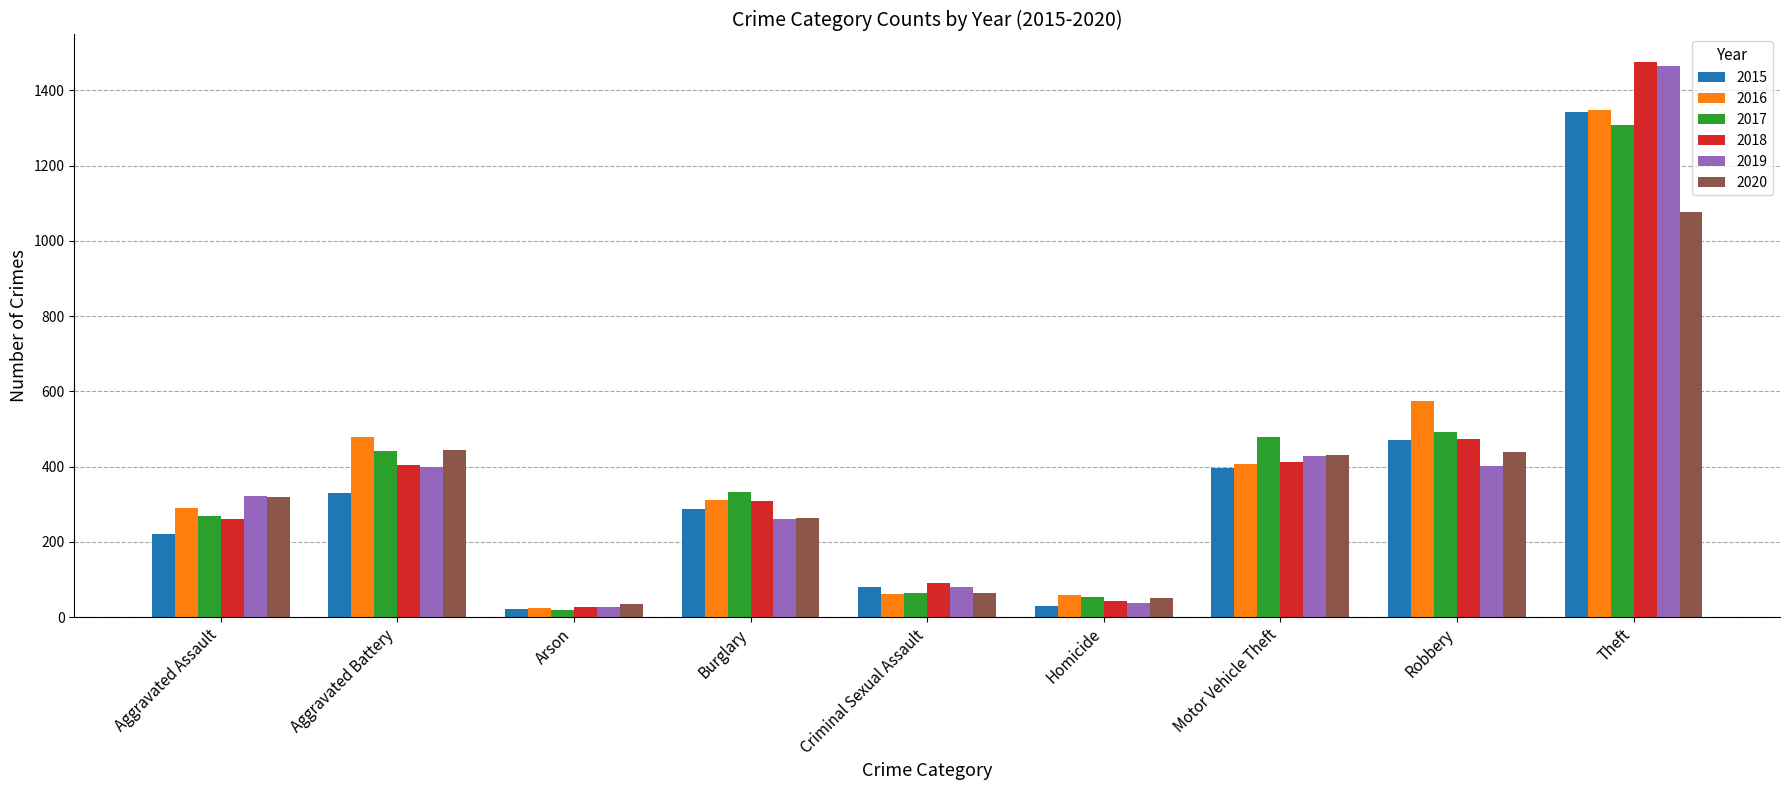

What is the difference between the highest and lowest values at Motor Vehicle Theft?

83